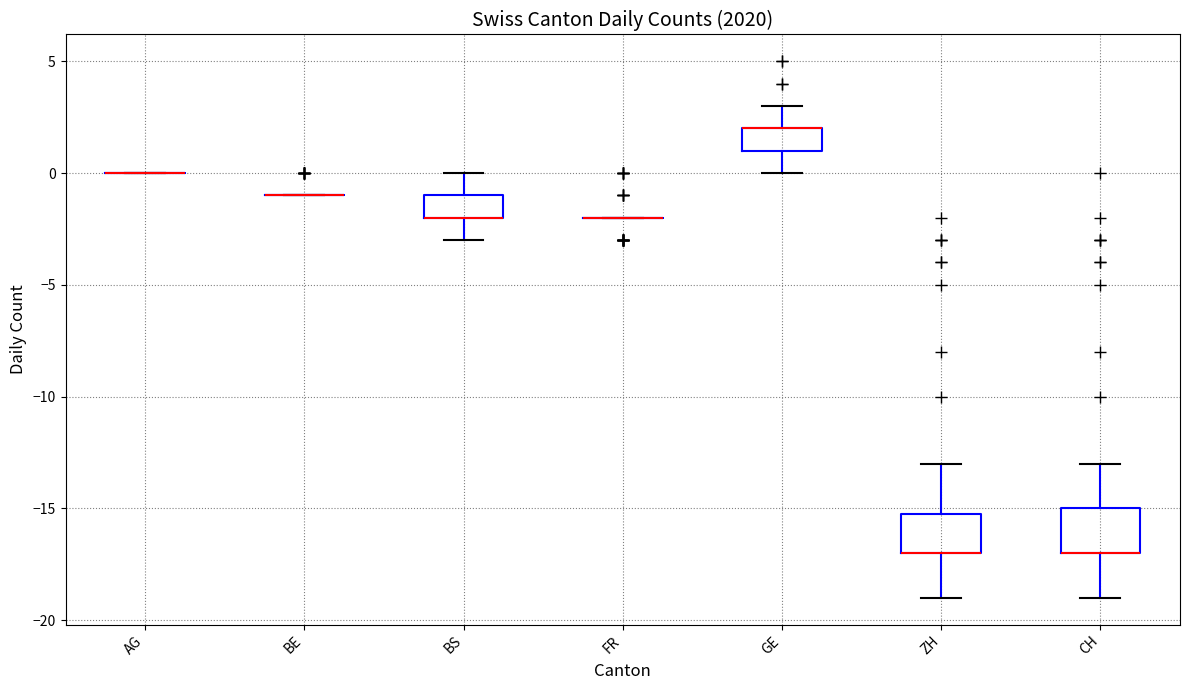

Reading left to right, transcribe this box plot: for each box, give where its median line is, the range the box spans, and where its two whiskers end, as read against the y-axis. The values are not printed on the chart, so give them approximately, as read against the axis.

AG: box collapsed to a line at 0, whiskers 0 to 0
BE: box collapsed to a line at -1, whiskers -1 to -1
BS: median -2 (drawn on the box's lower edge), box -2 to -1, whiskers -3 to 0
FR: box collapsed to a line at -2, whiskers -2 to -2
GE: median 2 (drawn on the box's upper edge), box 1 to 2, whiskers 0 to 3
ZH: median -17 (drawn on the box's lower edge), box -17 to -15, whiskers -19 to -13
CH: median -17 (drawn on the box's lower edge), box -17 to -15, whiskers -19 to -13